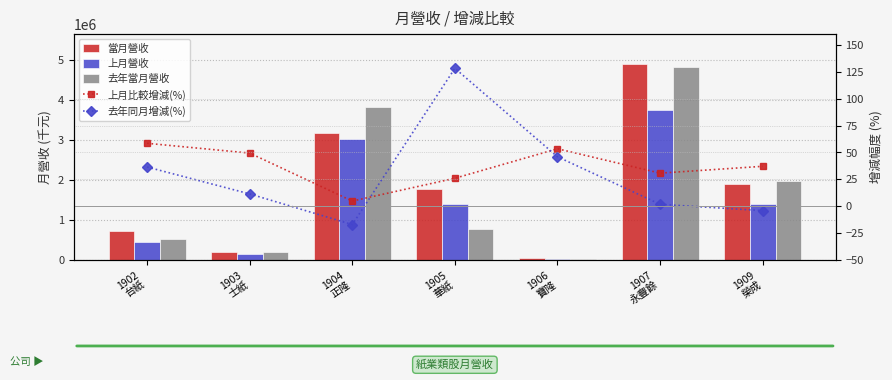

What is the difference between the maximum and minimum values in the 上月營收 series?

3718942.0